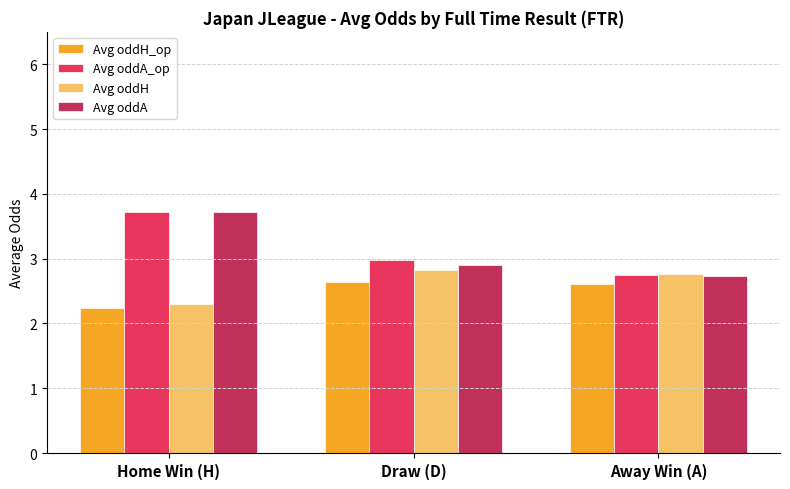

Reading left to right, extract all data points from this chart.

Avg oddH_op: Home Win (H)=2.2	Draw (D)=2.6	Away Win (A)=2.6
Avg oddA_op: Home Win (H)=3.7	Draw (D)=3.0	Away Win (A)=2.7
Avg oddH: Home Win (H)=2.3	Draw (D)=2.8	Away Win (A)=2.8
Avg oddA: Home Win (H)=3.7	Draw (D)=2.9	Away Win (A)=2.7